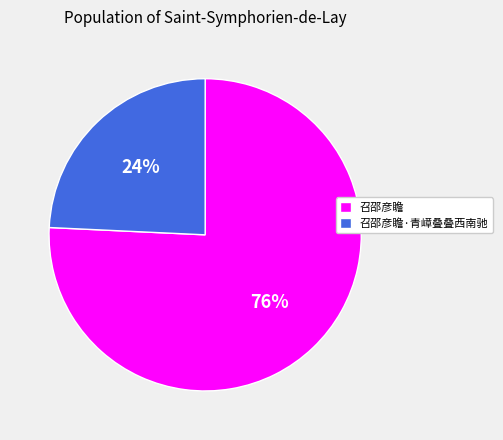

To the nearest percent, what is the average slice percentage?

50%